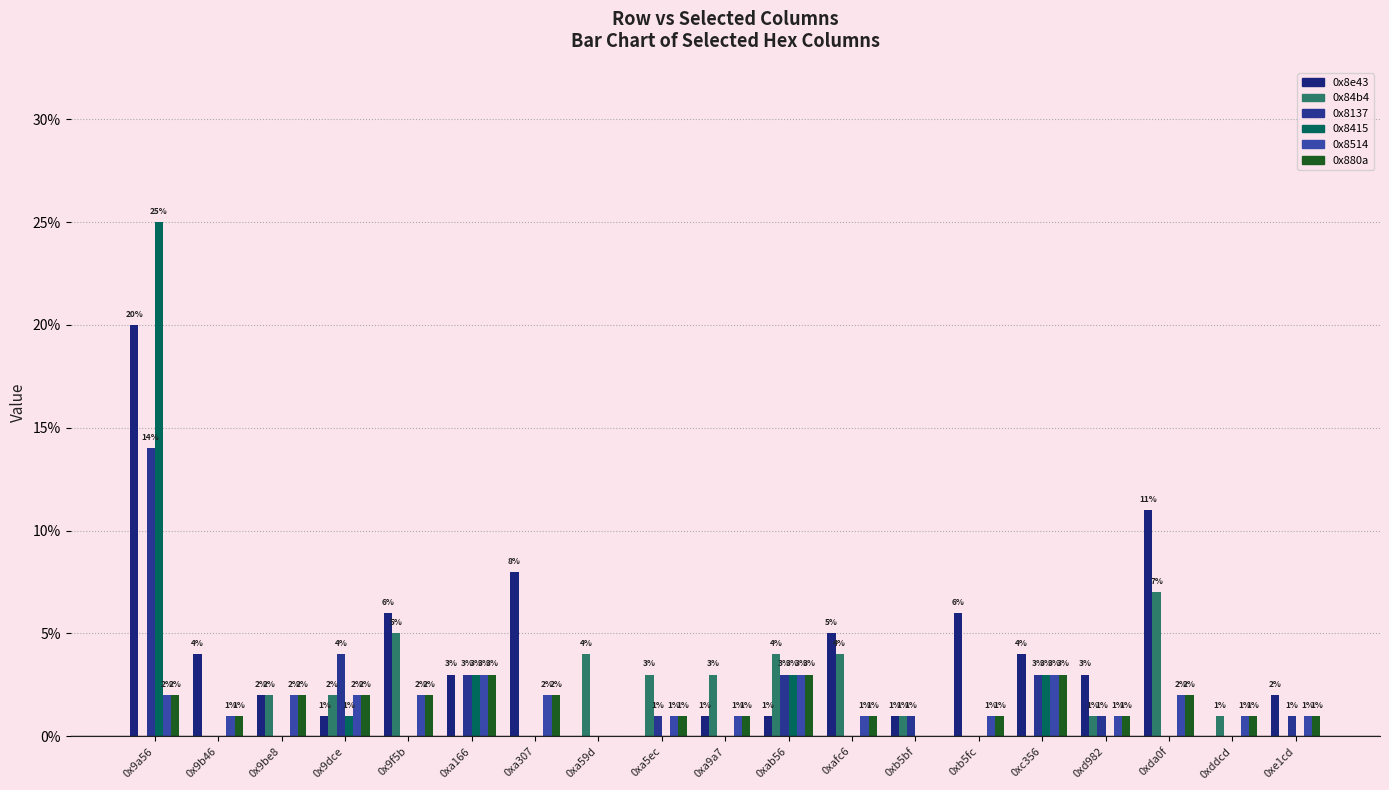

Are the bars horizontal?

No